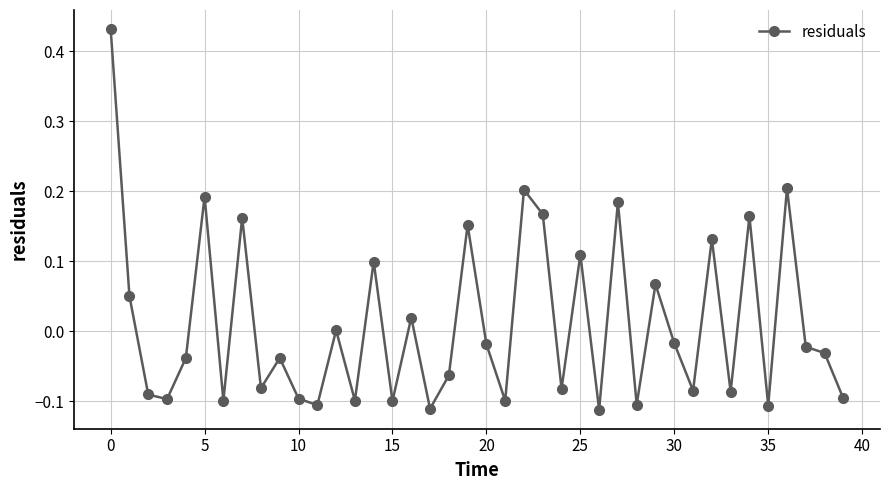

What is the difference between the maximum and minimum values?

0.5